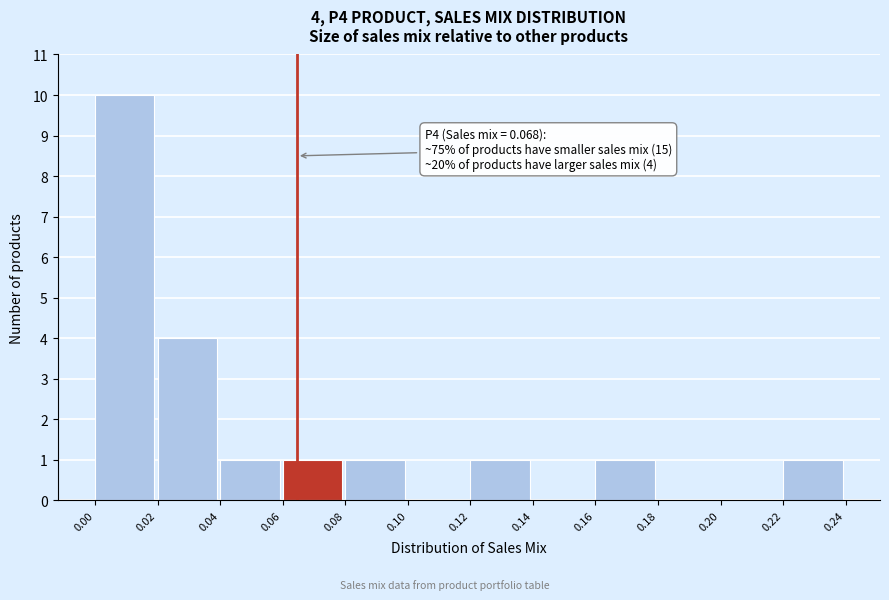

Reading right to left, extract all data points from this chart.

0.22=1	0.20=0	0.18=0	0.16=1	0.14=0	0.12=1	0.10=0	0.08=1	0.06=1	0.04=1	0.02=4	0.00=10